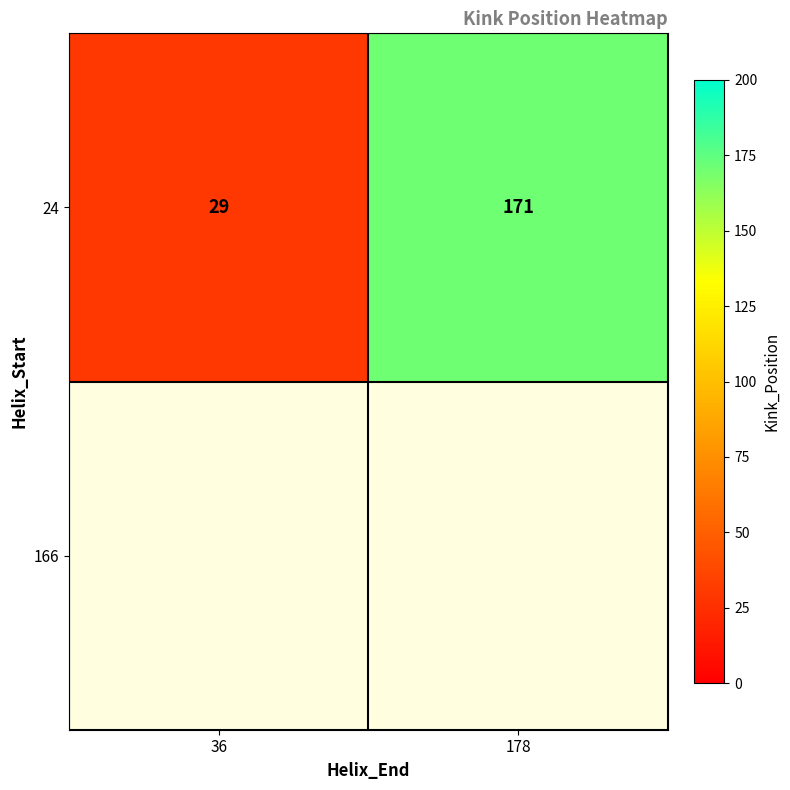

What is the difference between the values at 178 and 36?

142